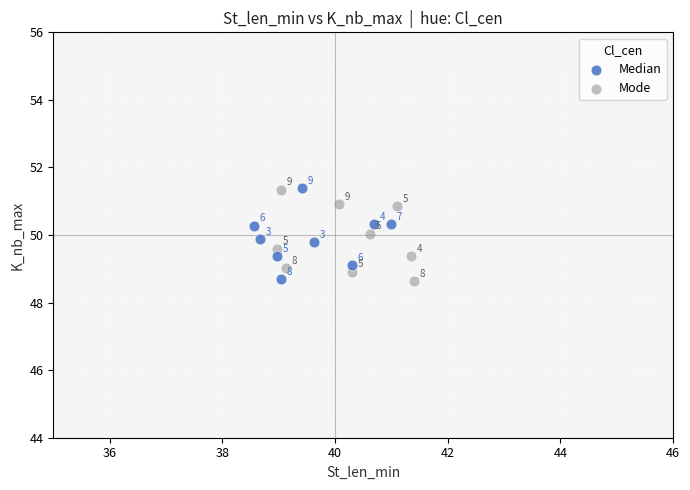

Which series reaches the minimum Y coordinate?

Mode